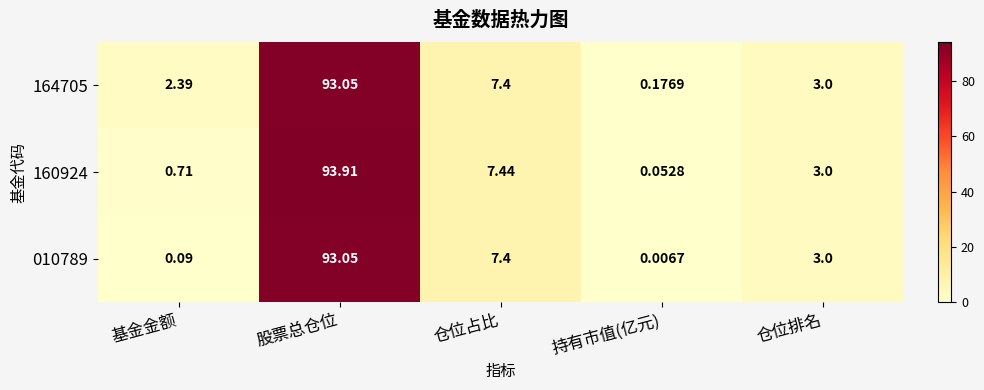

List the labels in order of 164705 value, largest first.

股票总仓位, 仓位占比, 仓位排名, 基金金额, 持有市值(亿元)